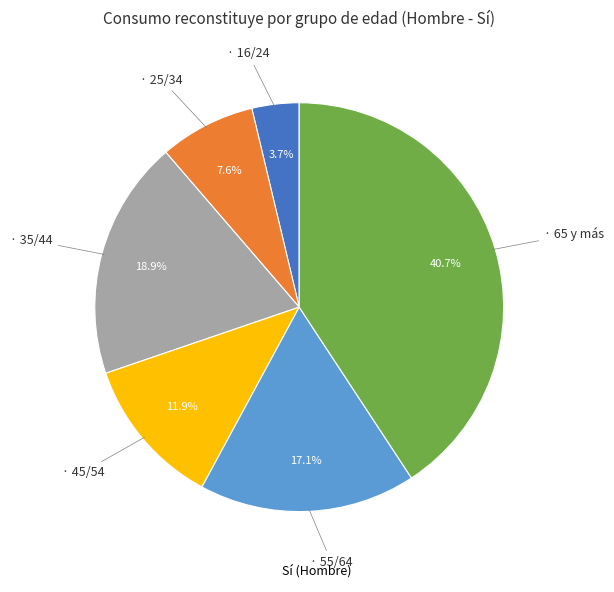

Is there any slice that represents more than half of the pie?

No